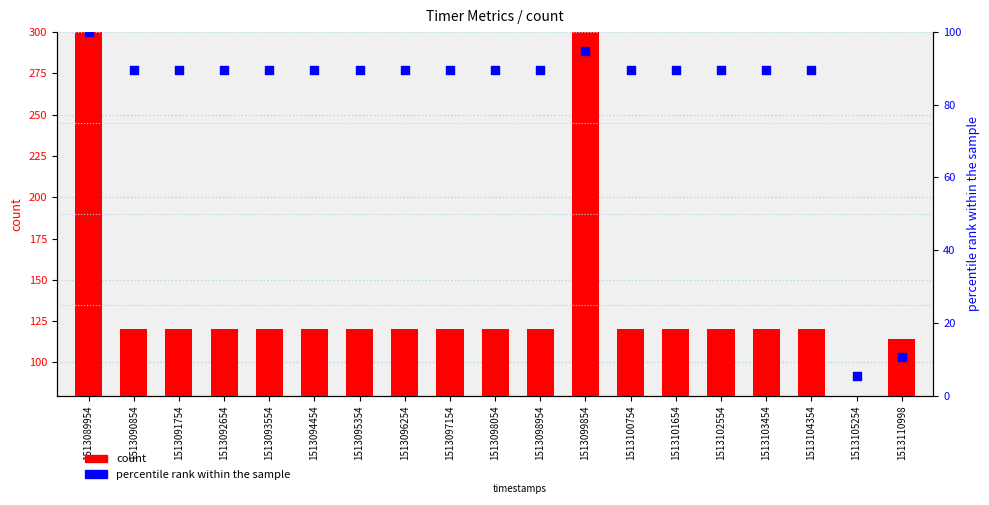

What is the total value across all series at 1513091754?

209.5